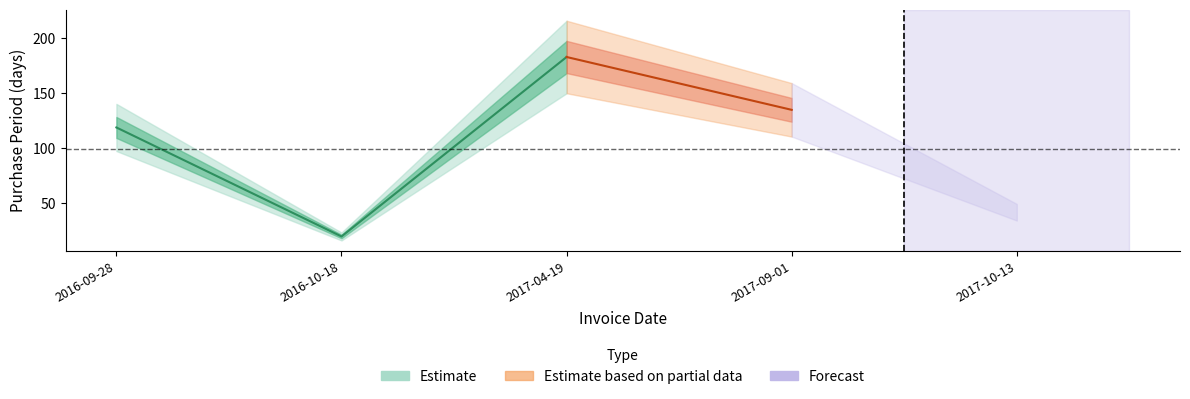

How many lines are shown in the chart?

1